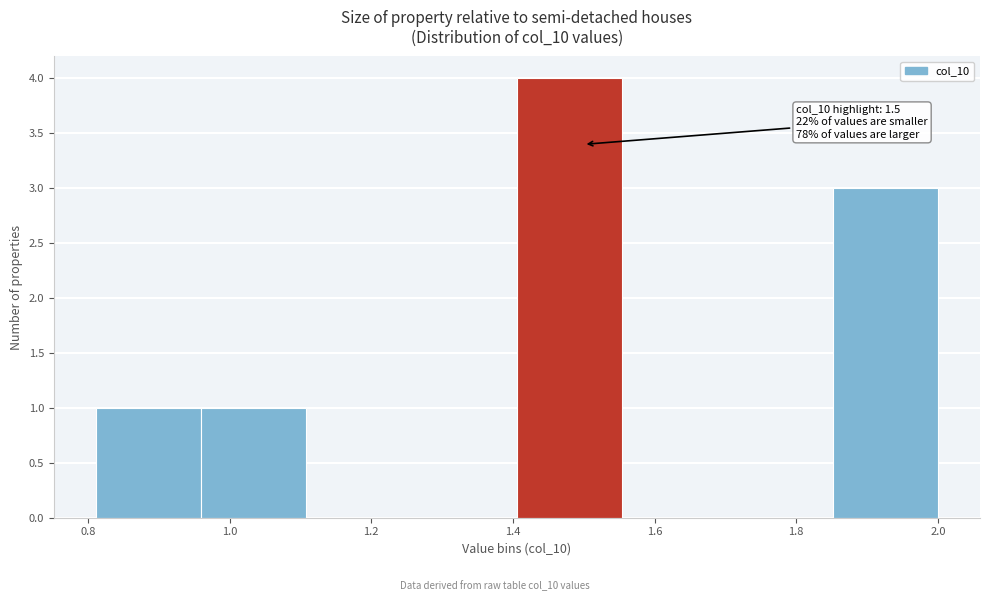

Which range on the x-axis has the tallest bar?

1.40 to 1.56